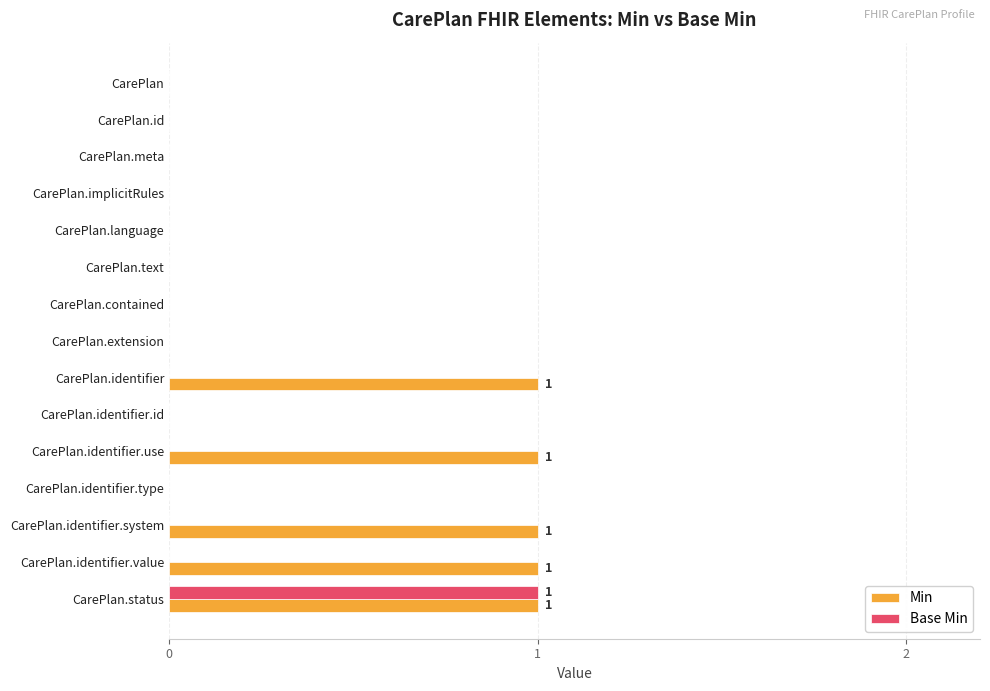

Which series has the largest total across all categories?

Min